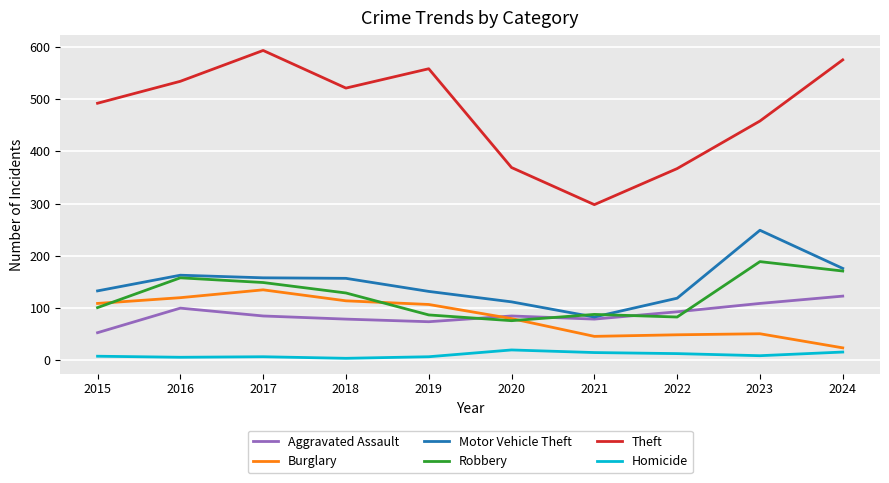

Between 2017 and 2022, which series saw the biggest shift?

Theft